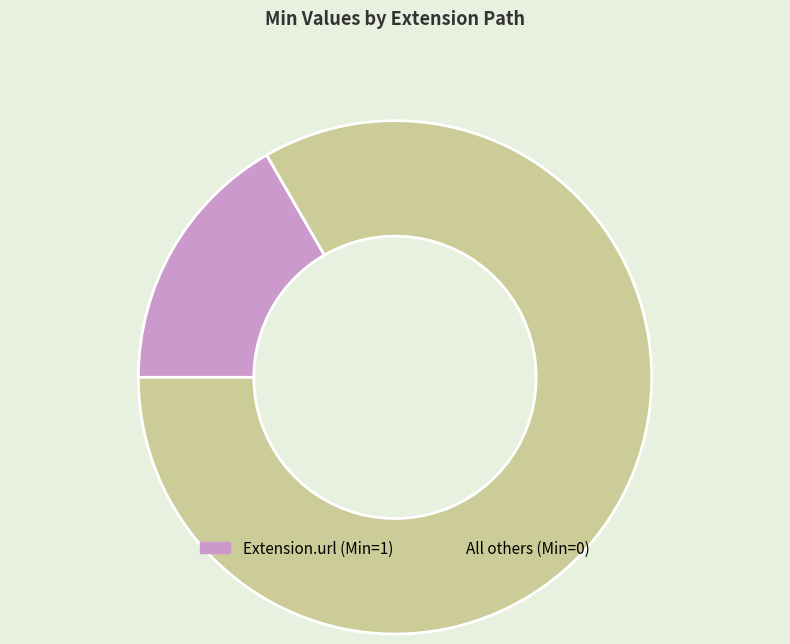

Which category has the smallest portion of the pie?

Extension.url (Min=1)